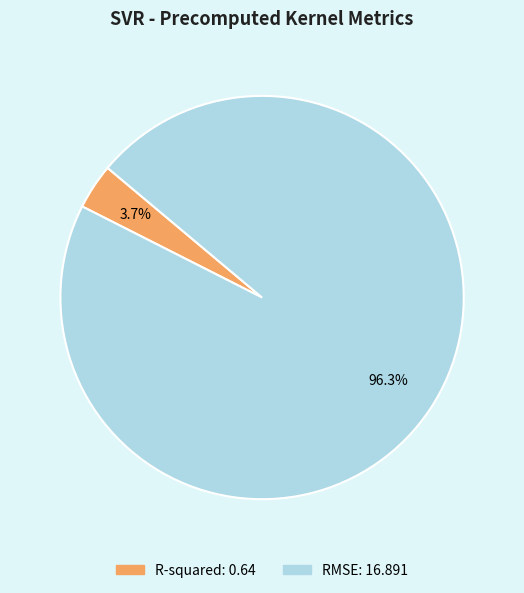

Which category accounts for the majority?

RMSE